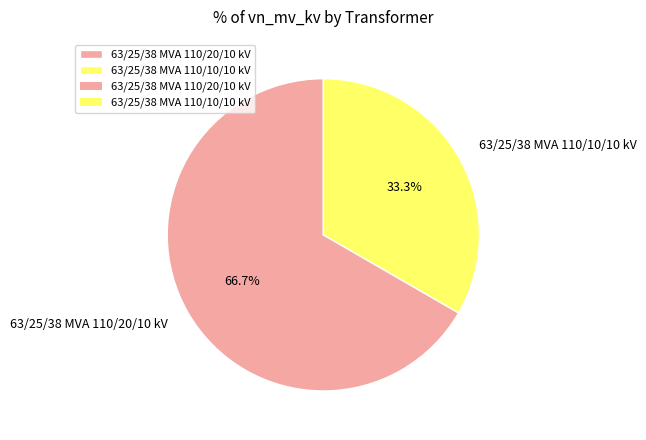

The 63/25/38 MVA 110/10/10 kV slice represents 39% of the pie. True or false?

False